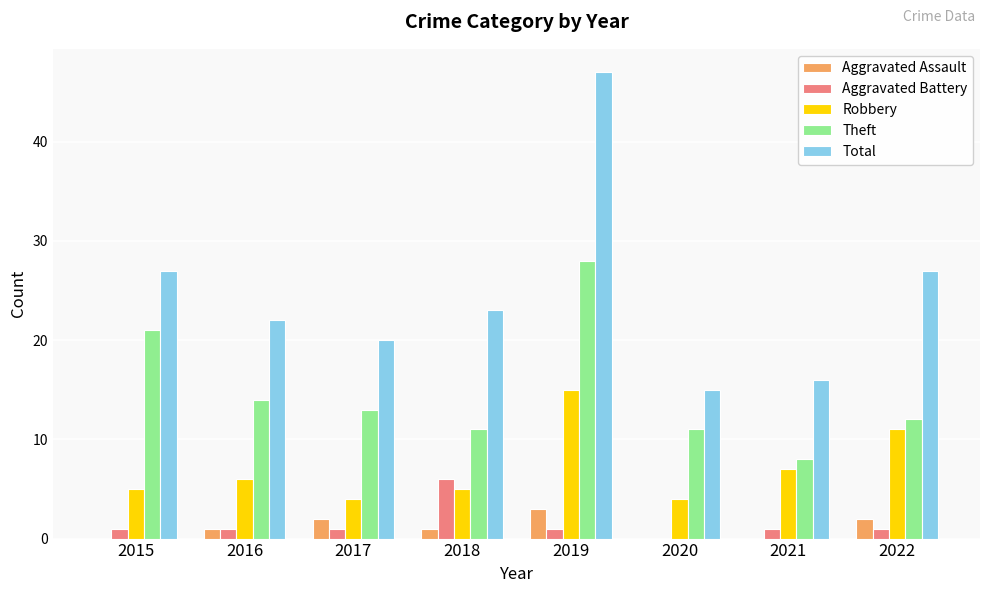

How many series are shown in this chart?

5